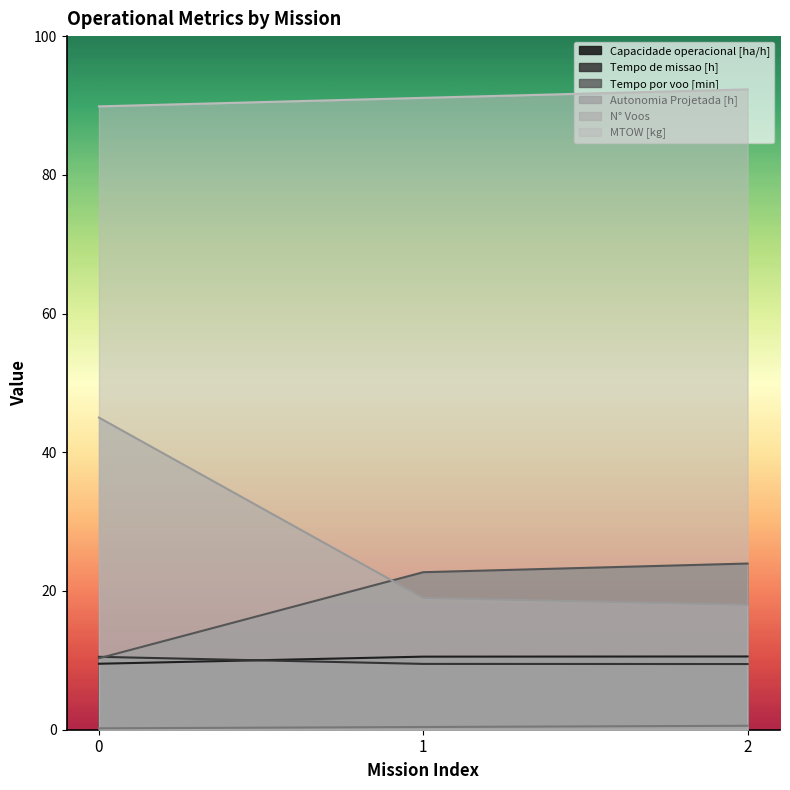

What is the approximate value of Tempo por voo [min] at 2?

24.0